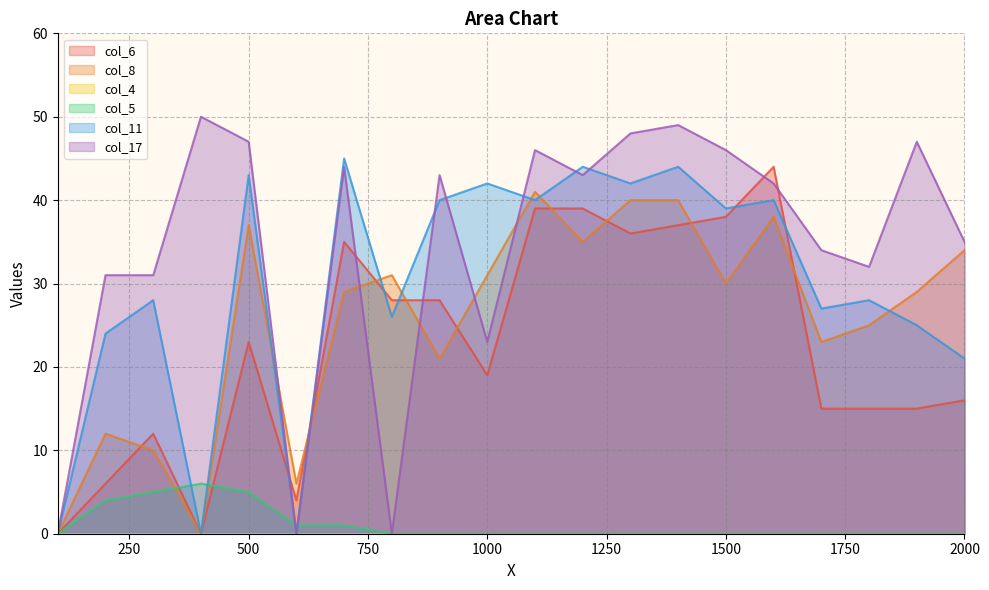

How many lines are shown in the chart?

6